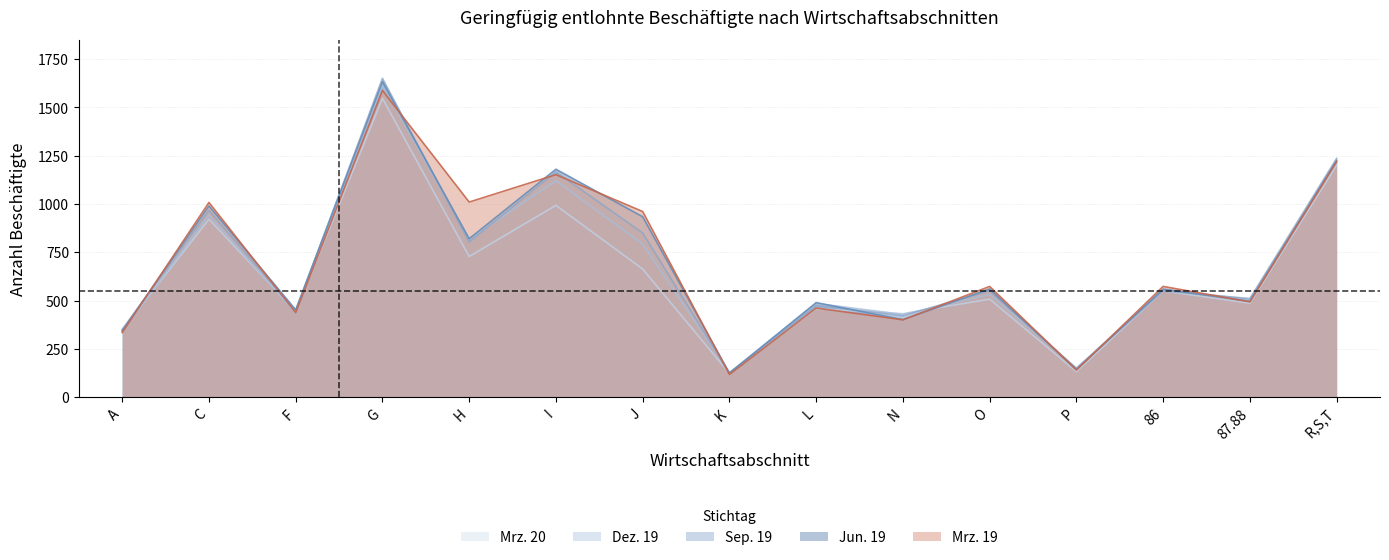

What is the sum of the Sep. 19 values at J and G?

2501